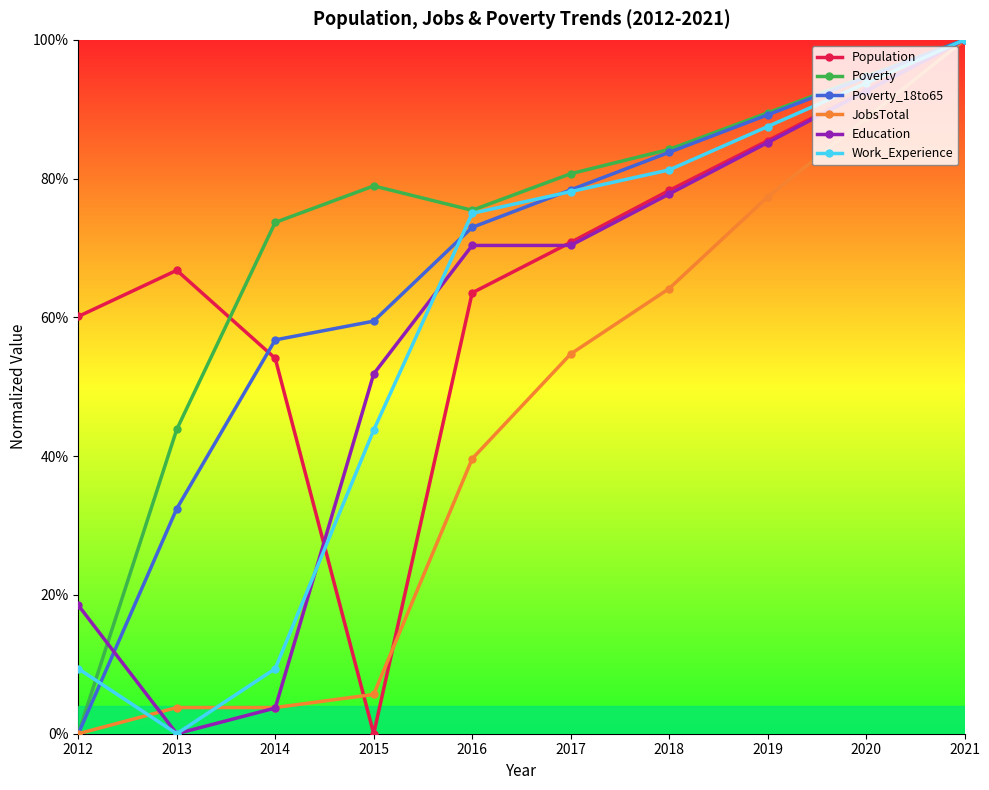

The Population series shows 0.7 at 2017. True or false?

True